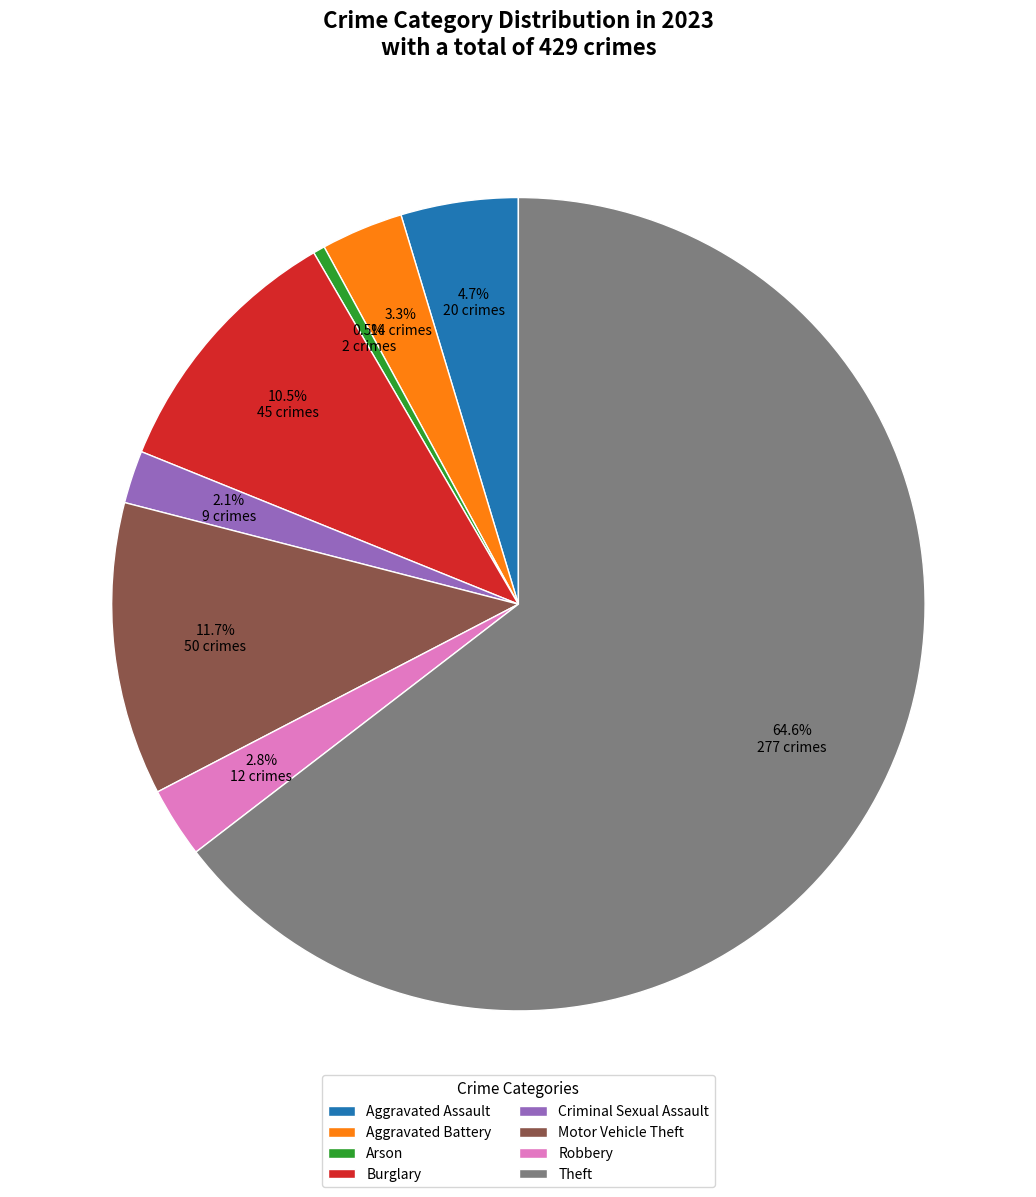

What is the total percentage of Robbery and Motor Vehicle Theft?

14.5%